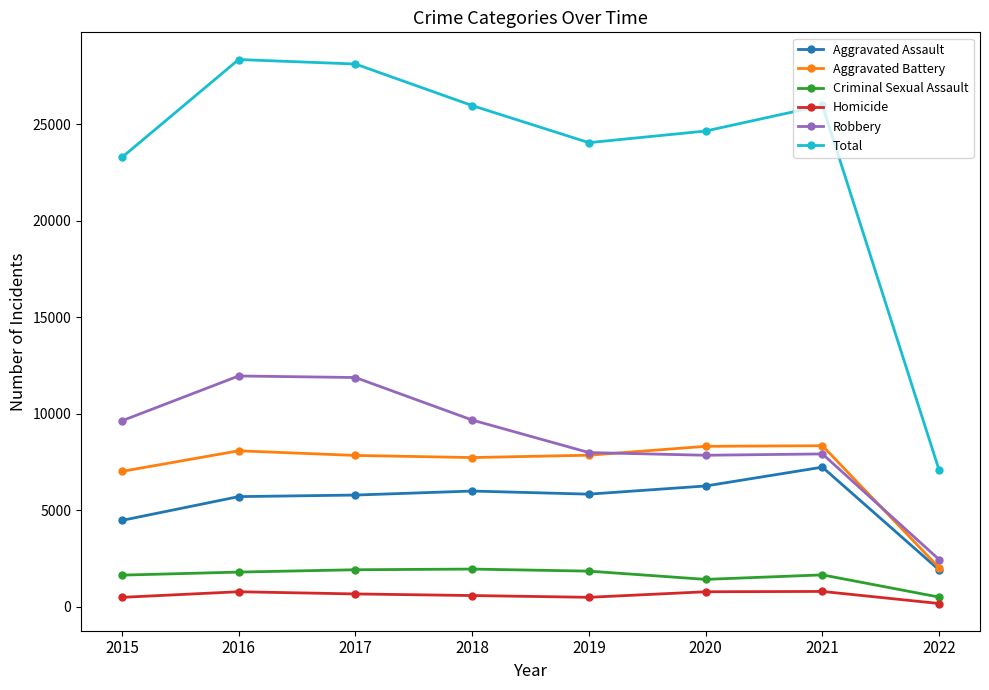

At which label does Aggravated Battery reach its minimum?

2022